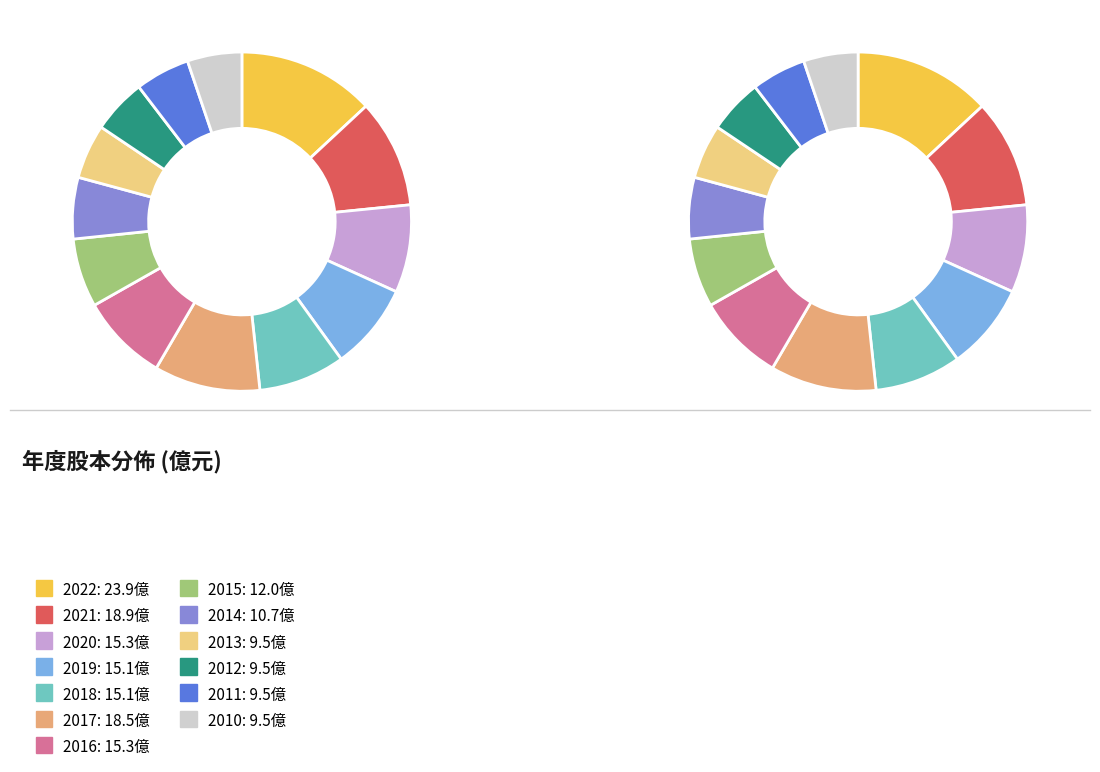

True or false: 2017 accounts for 16% of the total.

False